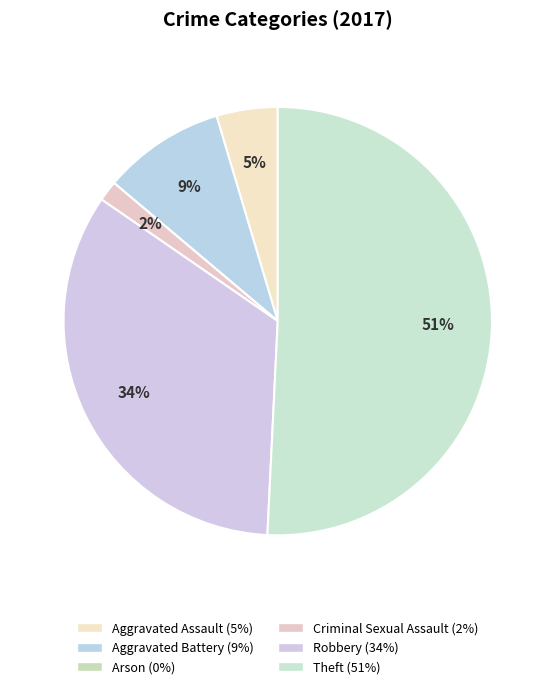

To the nearest percent, what portion does Aggravated Battery represent?

9%